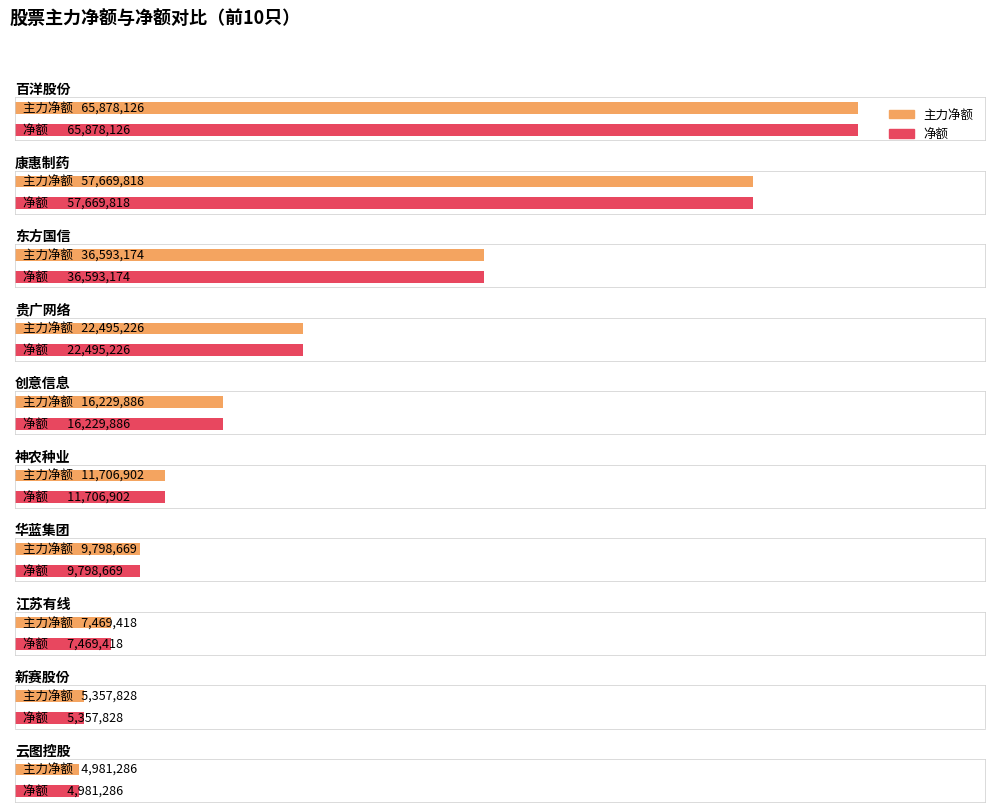

What is the sum of all 主力净额 values?

238180333